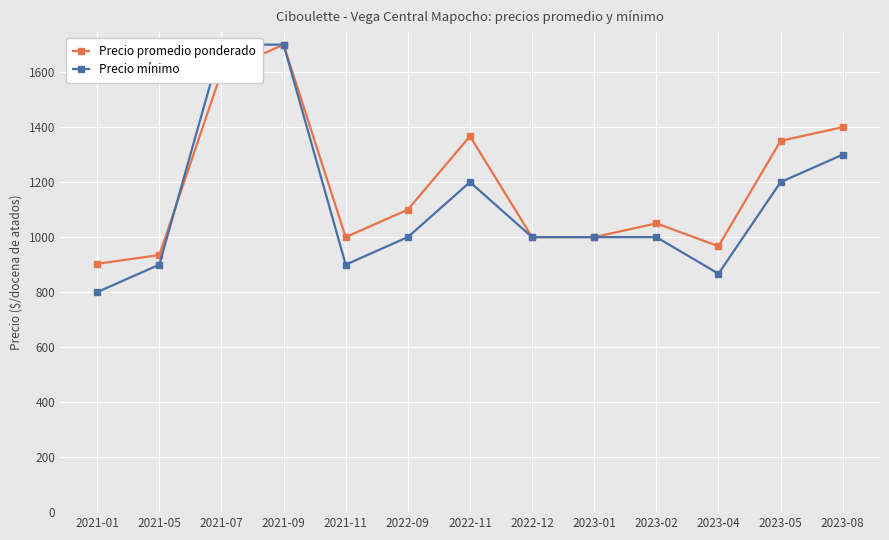

How many interior local peaks does the Precio promedio ponderado series have?

3